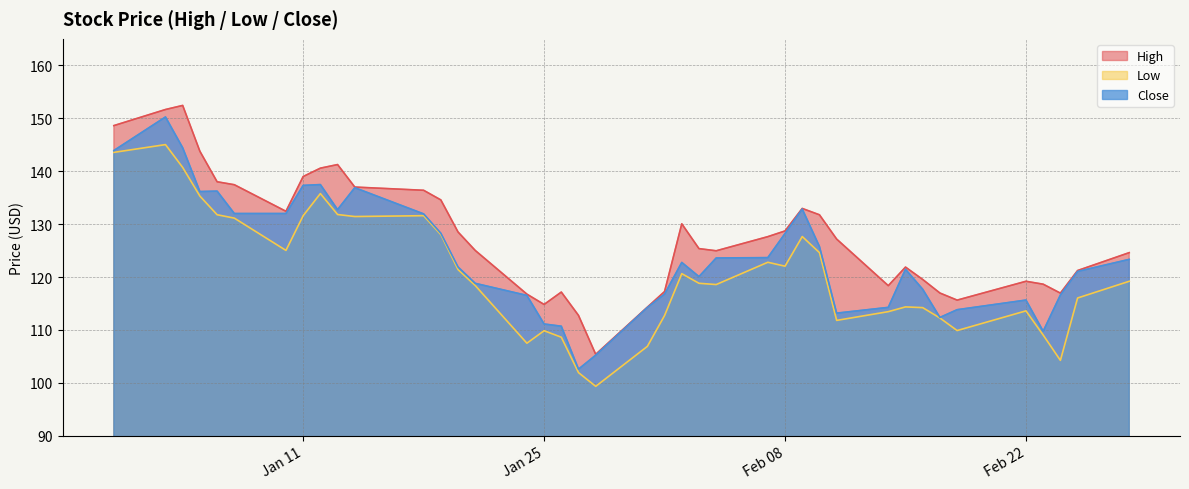

What is the average value of the Close series?

123.8